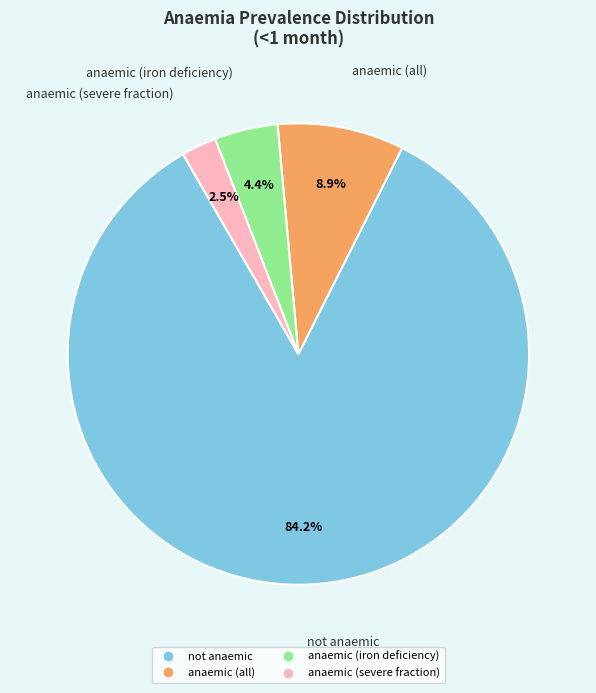

Does anaemic (iron deficiency) represent more than half of the total?

No